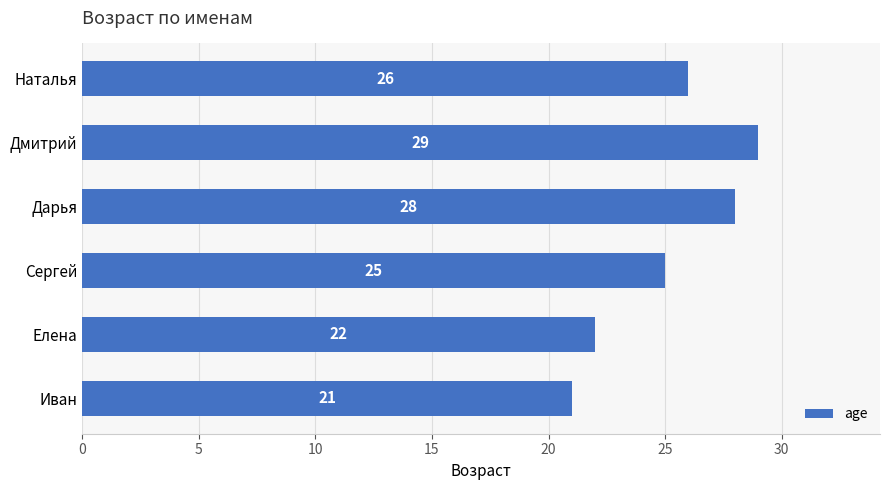

Which label corresponds to the largest value in the chart?

Дмитрий